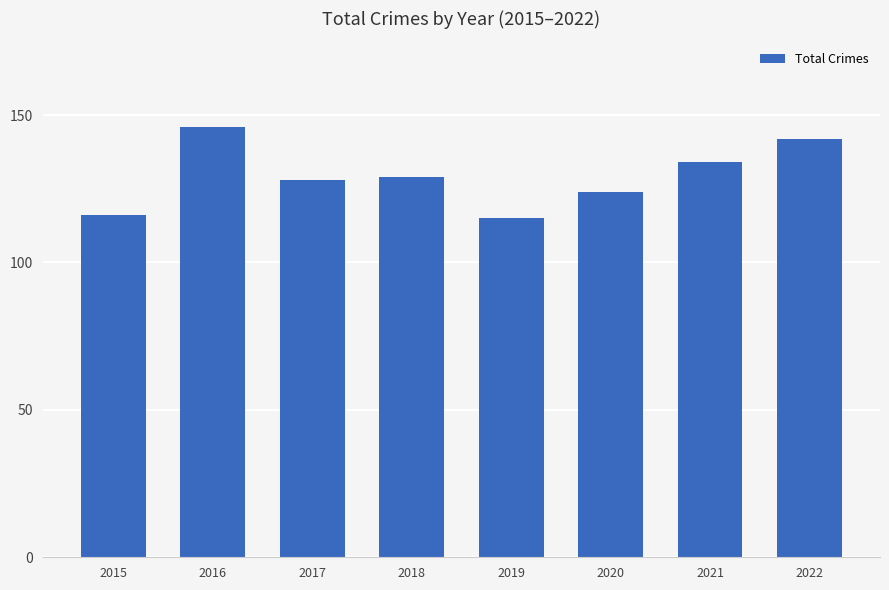

What is the ratio of the value at 2021 to the value at 2015?

1.2